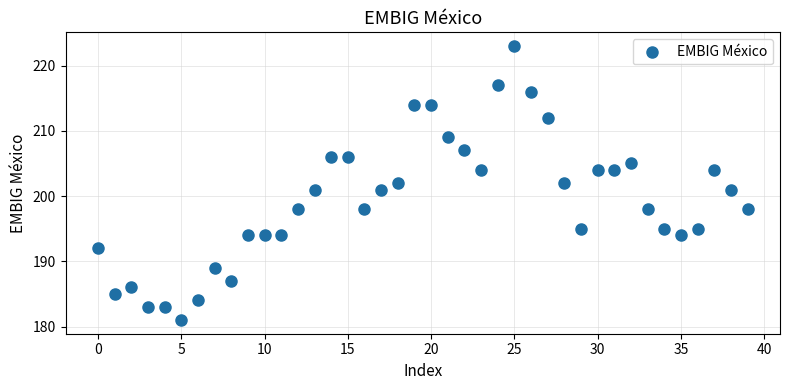

What is the range of Y values (max minus min)?

42